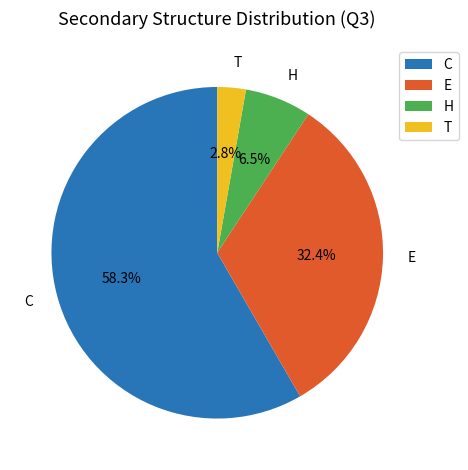

Between T and C, which is larger?

C